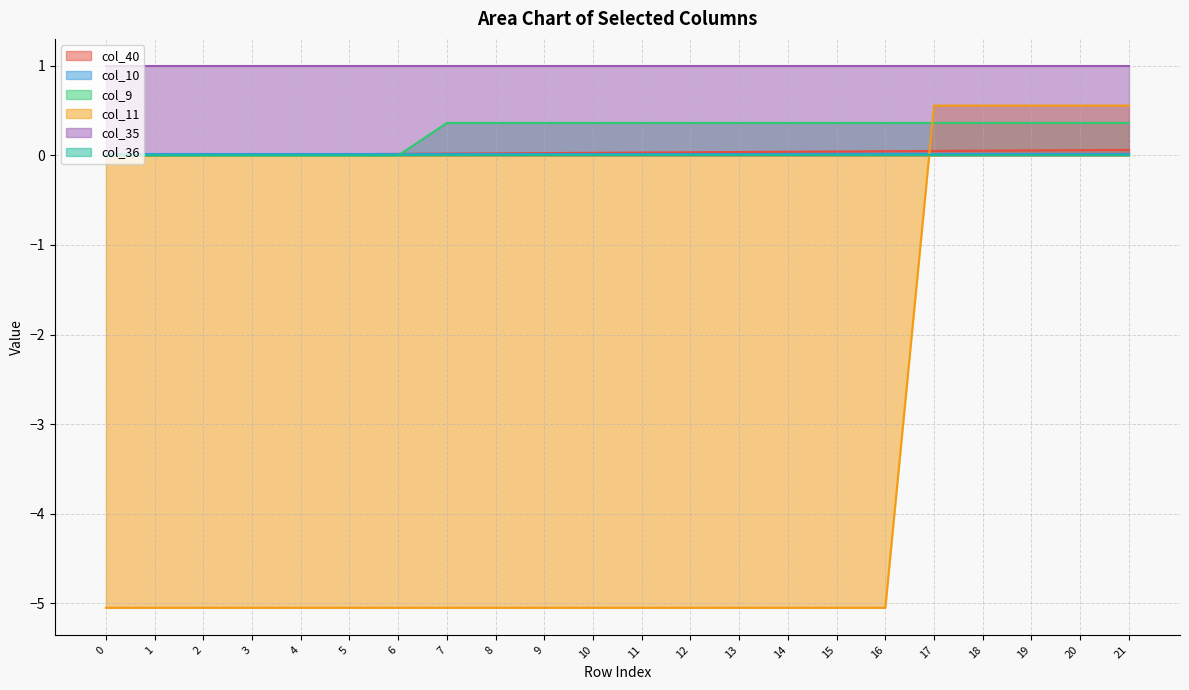

List the labels in order of col_40 value, smallest first.

0, 1, 2, 3, 4, 5, 6, 7, 8, 9, 10, 11, 12, 13, 14, 15, 16, 17, 18, 19, 20, 21